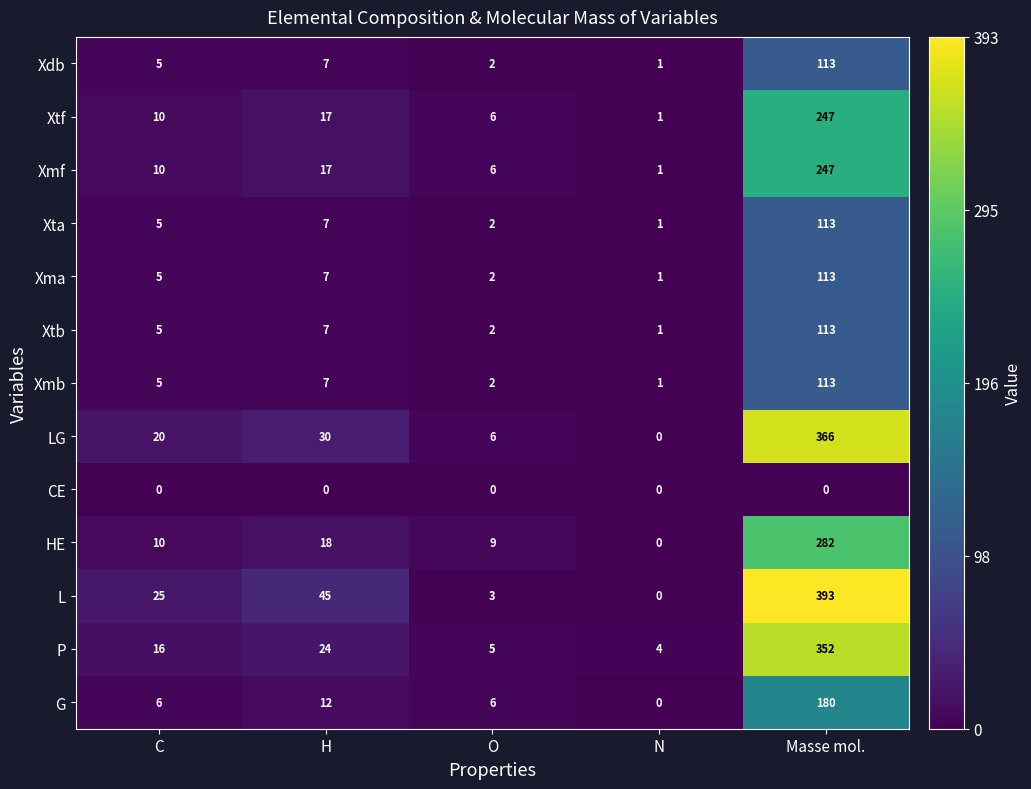

Which series has the widest spread of values?

L